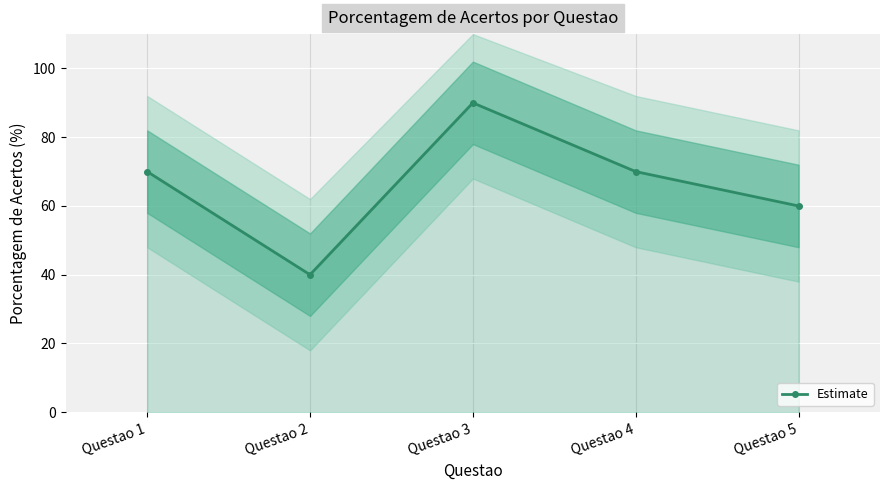

Reading right to left, list all the values displayed in this chart.

Questao 5=60	Questao 4=70	Questao 3=90	Questao 2=40	Questao 1=70